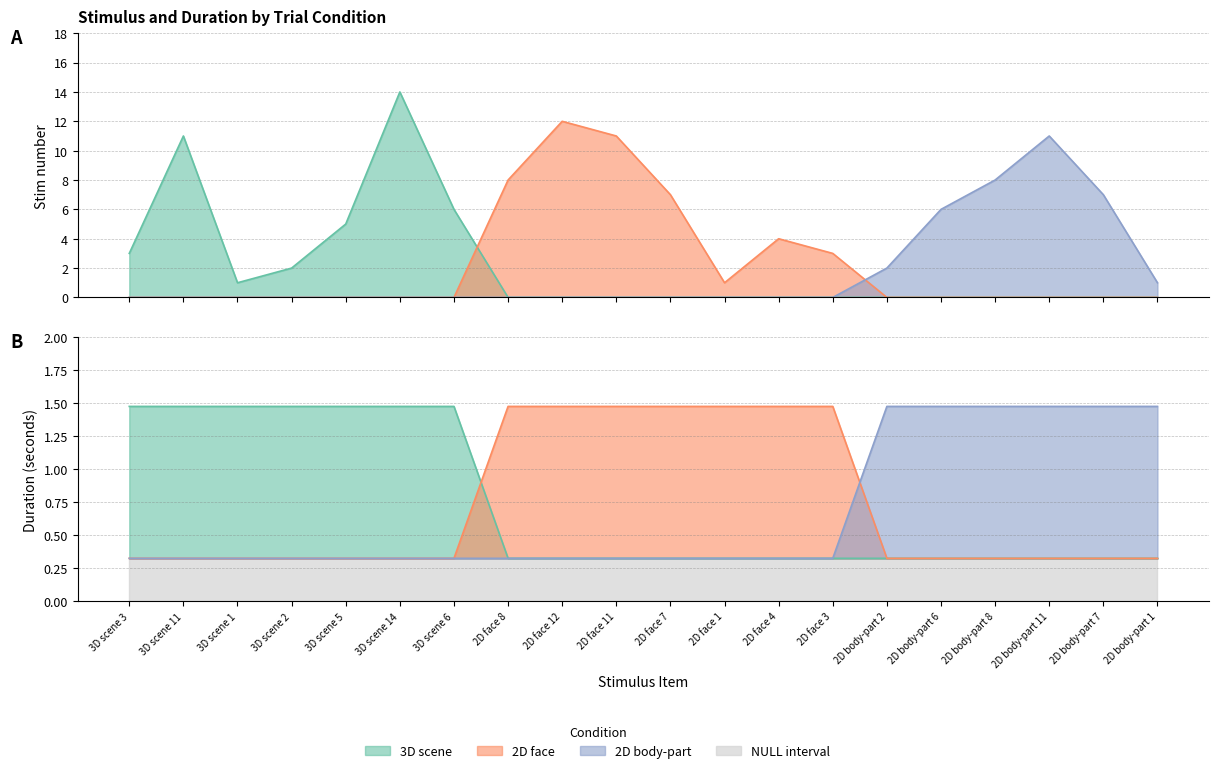

What is the maximum value for Stim?

14.0